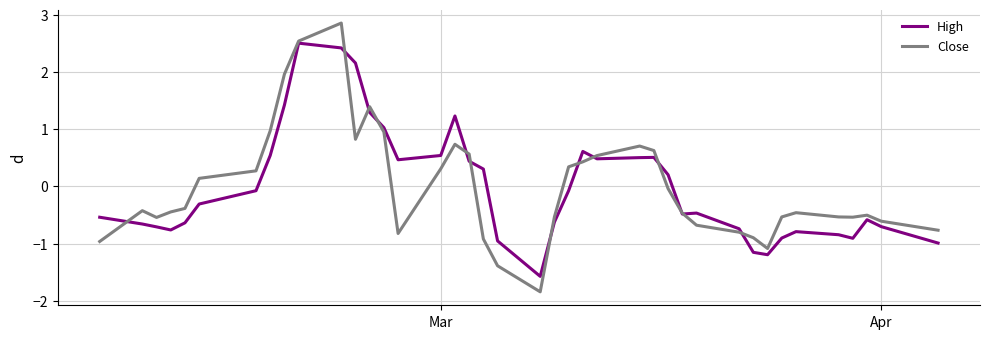

After their last crossing, which series has the higher values: Close or High?

Close